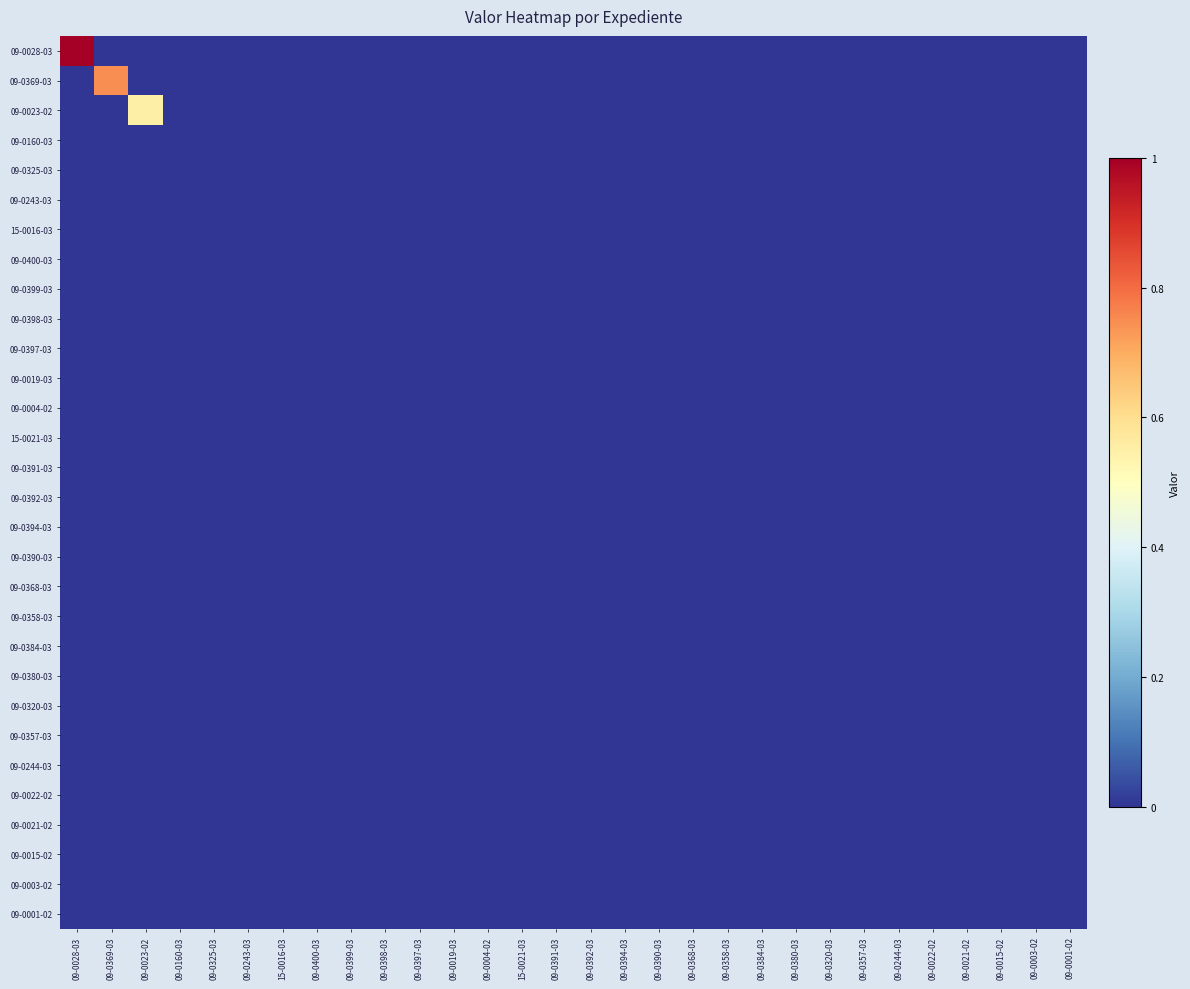

Rank the series by their maximum value, from highest to lowest.

09-0028-03, 09-0369-03, 09-0023-02, 09-0160-03, 09-0325-03, 09-0243-03, 15-0016-03, 09-0400-03, 09-0399-03, 09-0398-03, 09-0397-03, 09-0019-03, 09-0004-02, 15-0021-03, 09-0391-03, 09-0392-03, 09-0394-03, 09-0390-03, 09-0368-03, 09-0358-03, 09-0384-03, 09-0380-03, 09-0320-03, 09-0357-03, 09-0244-03, 09-0022-02, 09-0021-02, 09-0015-02, 09-0003-02, 09-0001-02